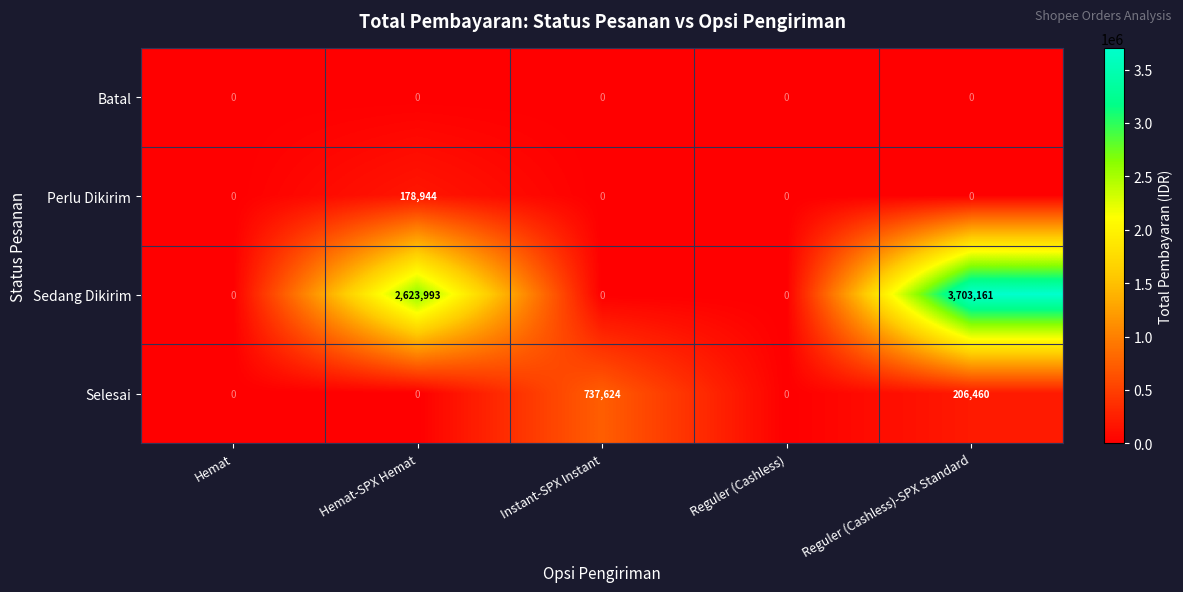

Which series has the widest spread of values?

Sedang Dikirim